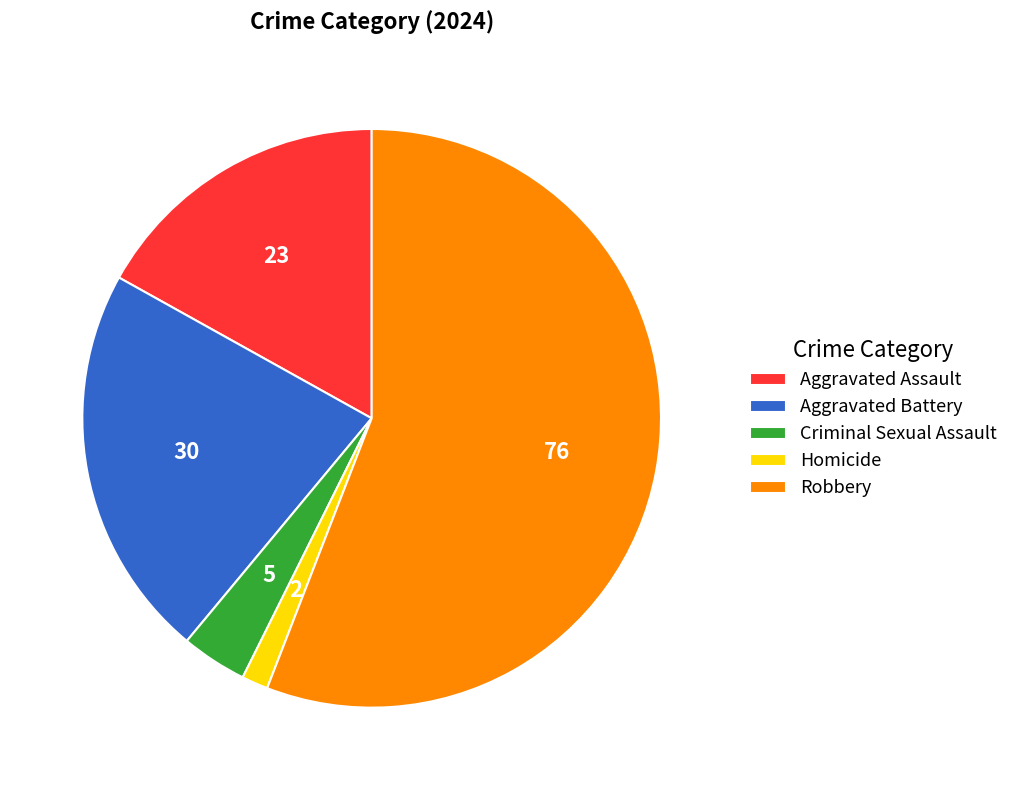

True or false: Criminal Sexual Assault accounts for 4% of the total.

True